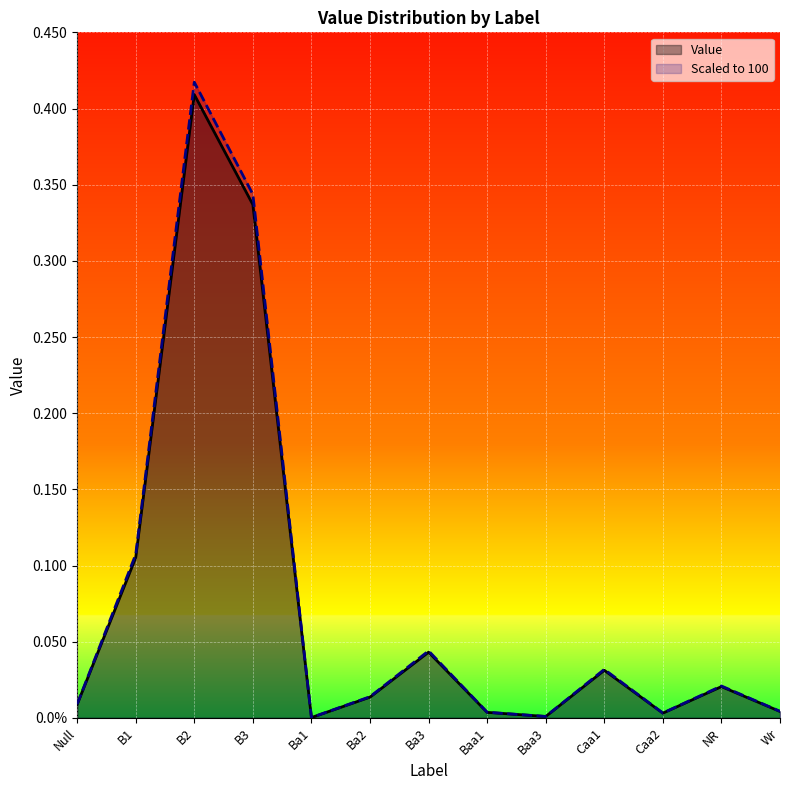

Reading left to right, extract all data points from this chart.

Value: 0.0	0.1	0.4	0.3	0.0	0.0	0.0	0.0	0.0	0.0	0.0	0.0	0.0
Scaled to 100: 0.0	0.1	0.4	0.3	0.0	0.0	0.0	0.0	0.0	0.0	0.0	0.0	0.0